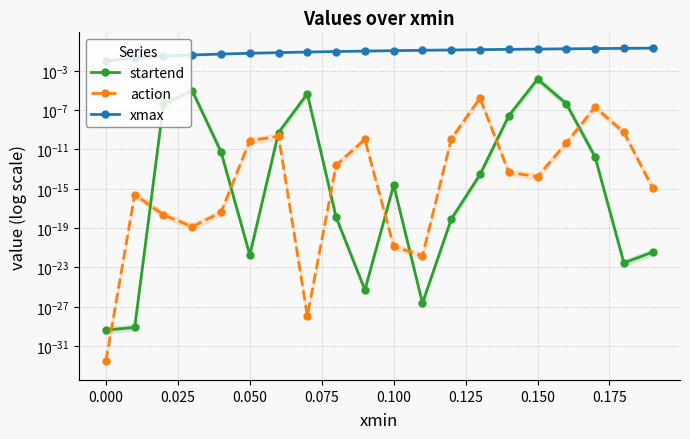

How many lines are shown in the chart?

3